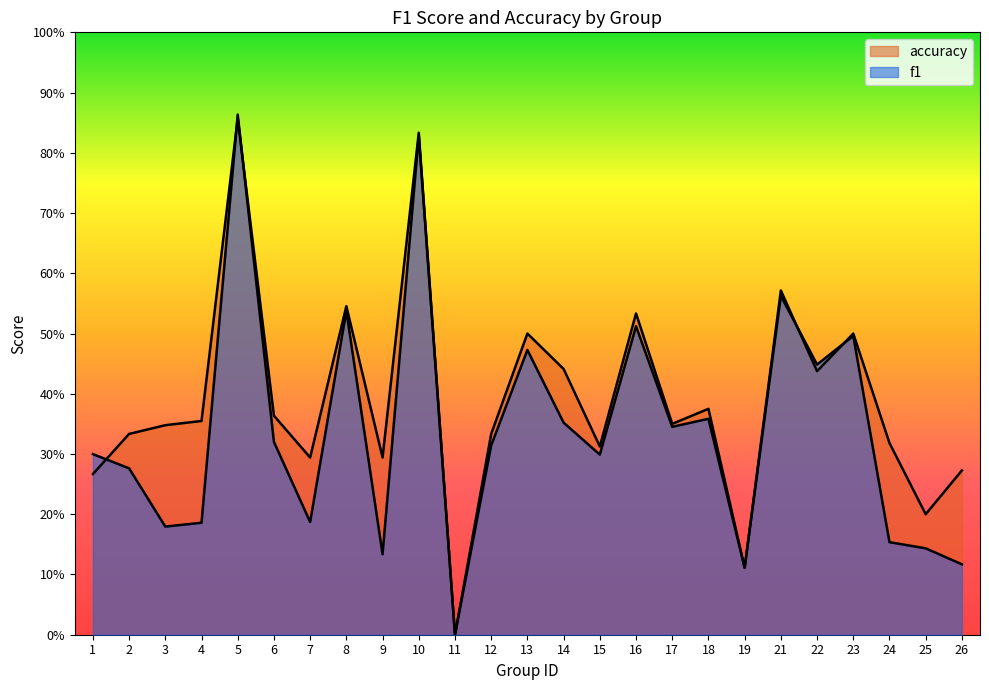

Which label corresponds to the largest value in the chart?

5